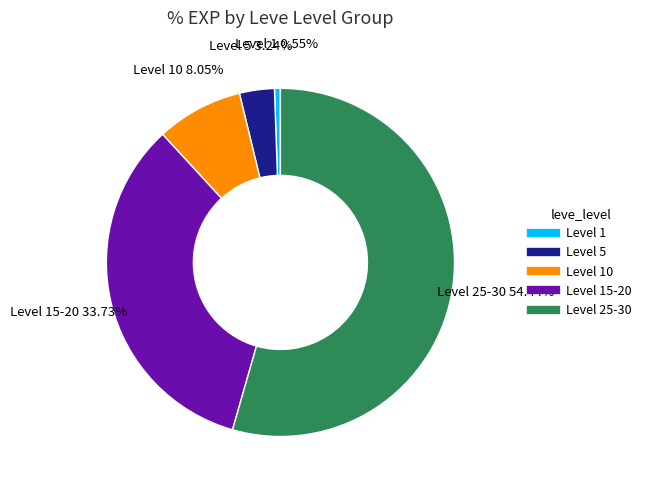

Is there any slice that represents more than half of the pie?

Yes